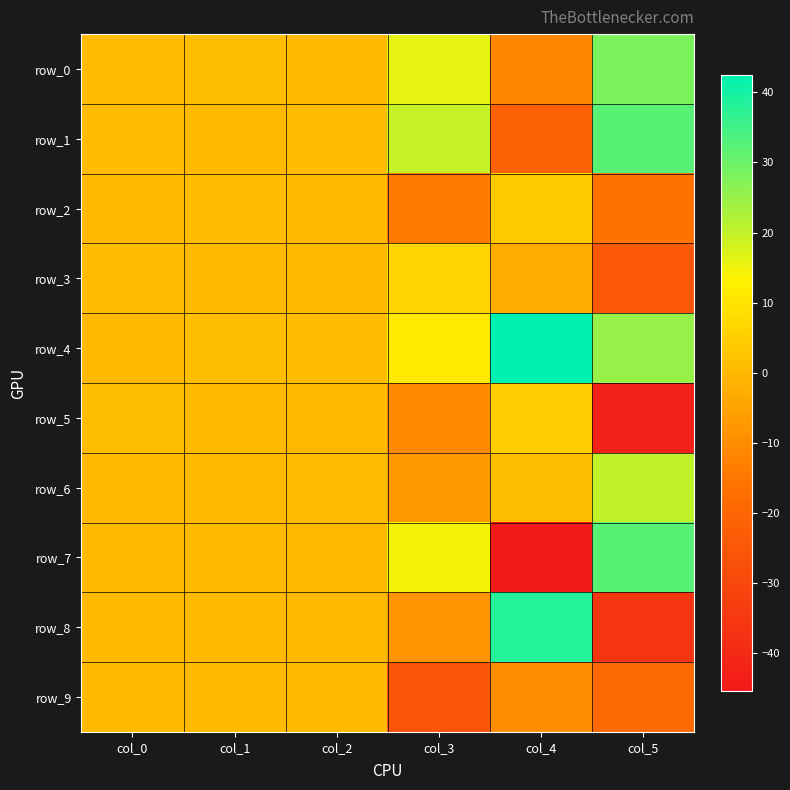

List the series in order of their peak value, lowest first.

row_9, row_2, row_5, row_3, row_6, row_0, row_1, row_7, row_8, row_4